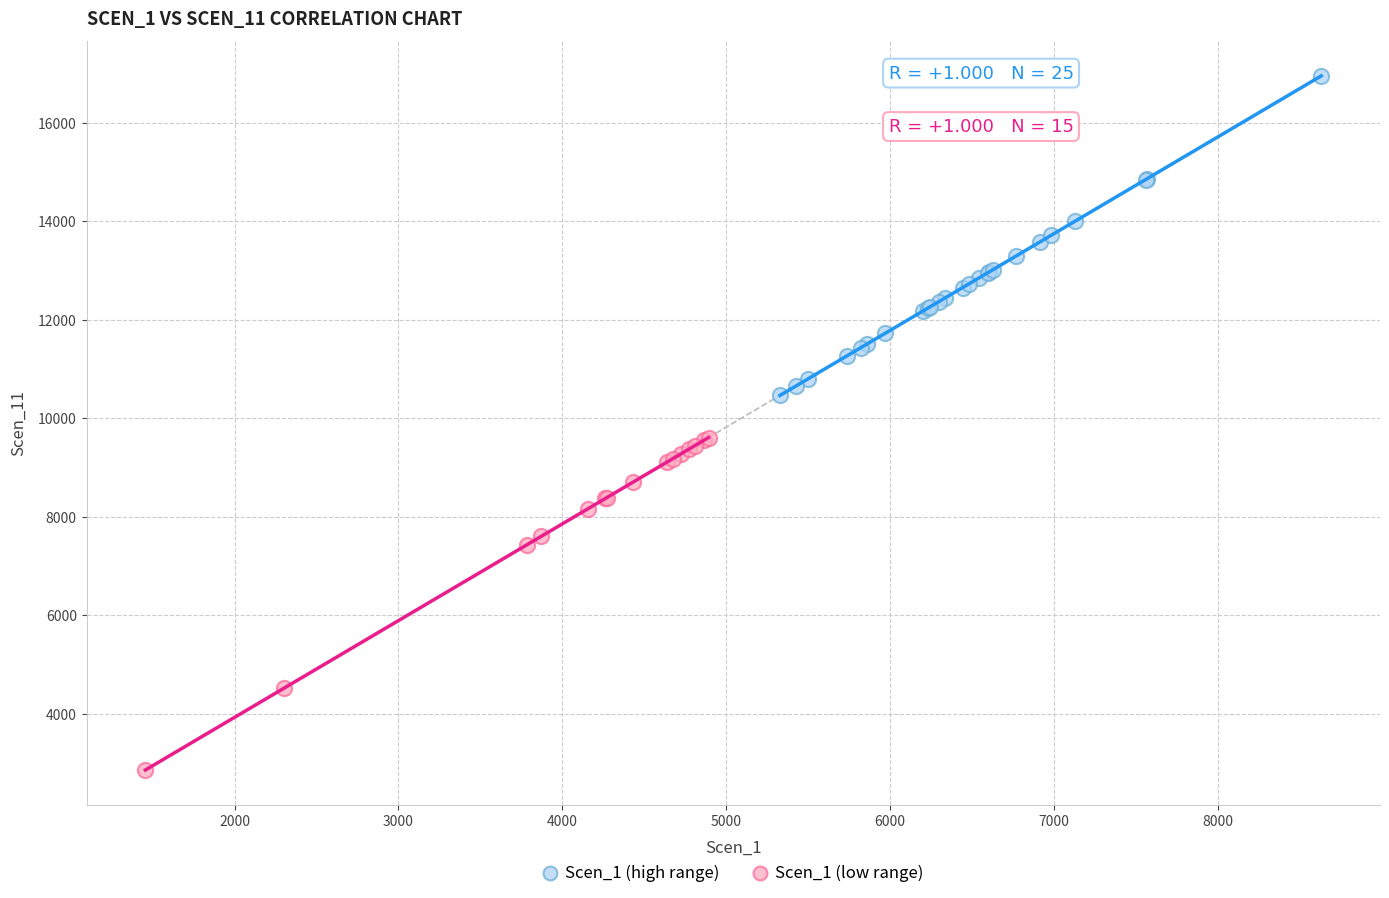

Which series reaches the minimum Y coordinate?

Scen_1 (low range)